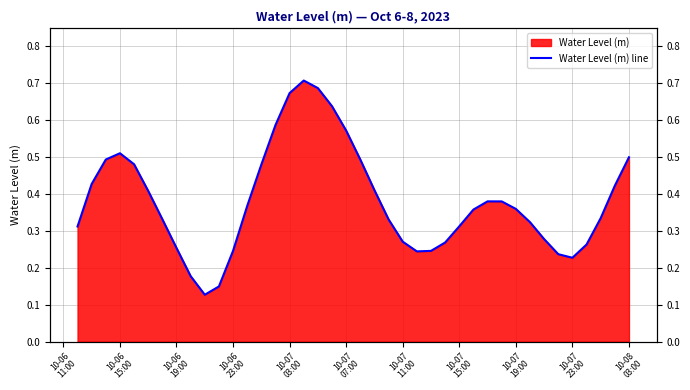

Reading left to right, extract all data points from this chart.

0.3	0.4	0.5	0.5	0.5	0.4	0.3	0.3	0.2	0.1	0.1	0.2	0.4	0.5	0.6	0.7	0.7	0.7	0.6	0.6	0.5	0.4	0.3	0.3	0.2	0.2	0.3	0.3	0.4	0.4	0.4	0.4	0.3	0.3	0.2	0.2	0.3	0.3	0.4	0.5